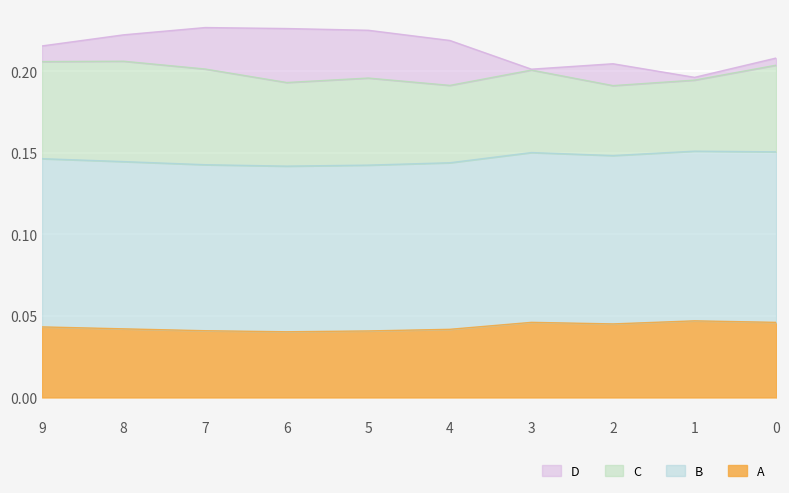

Which series has the widest spread of values?

B